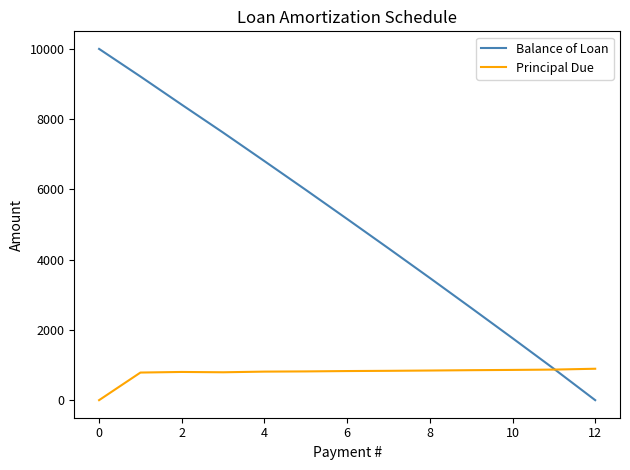

What is the difference between the second highest and second lowest values in the Principal Due series?

84.5